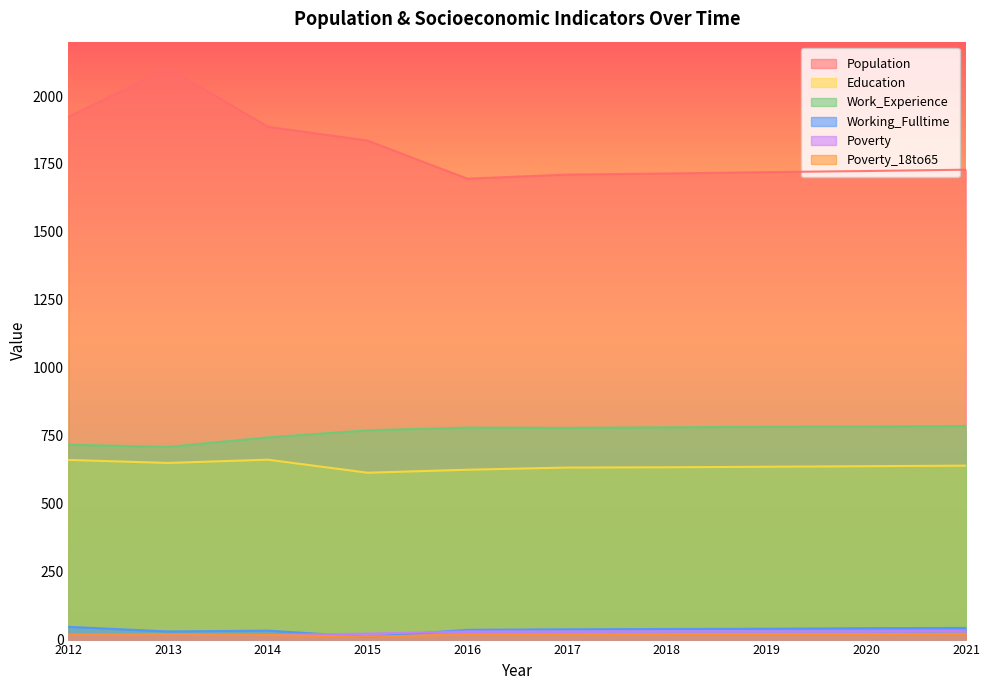

True or false: Poverty_18to65 and Work_Experience intersect in this chart.

False